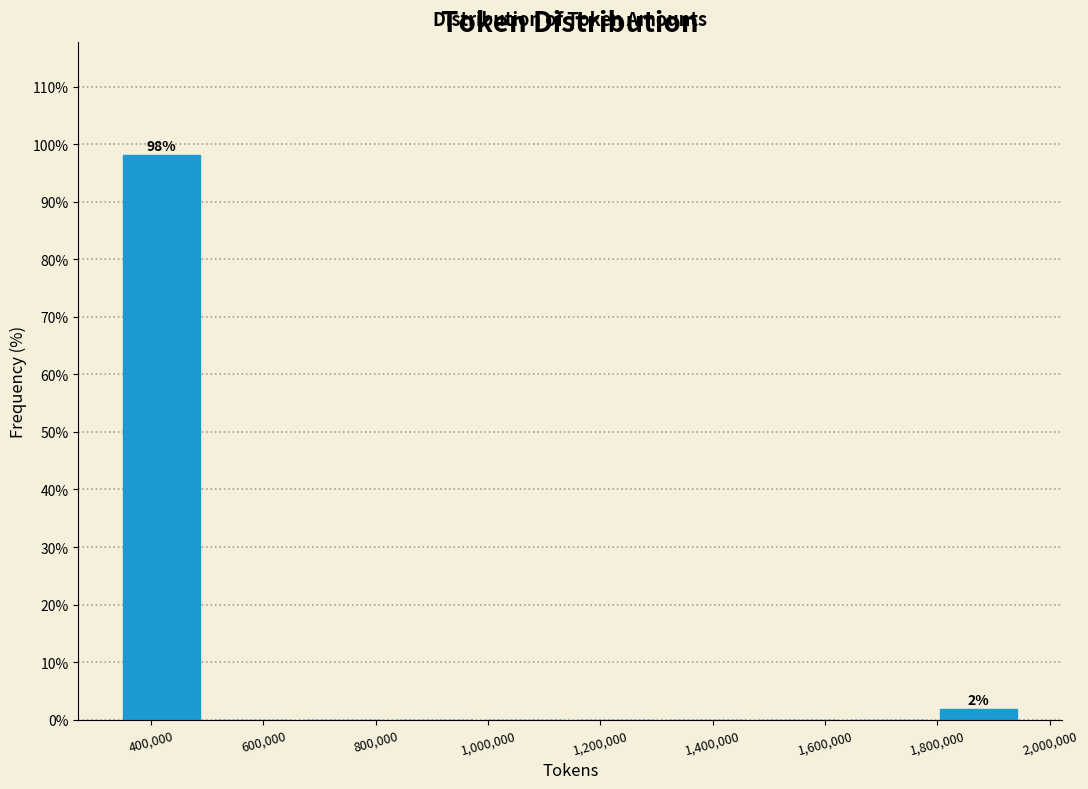

Which range on the x-axis has the tallest bar?

340000 to 500000